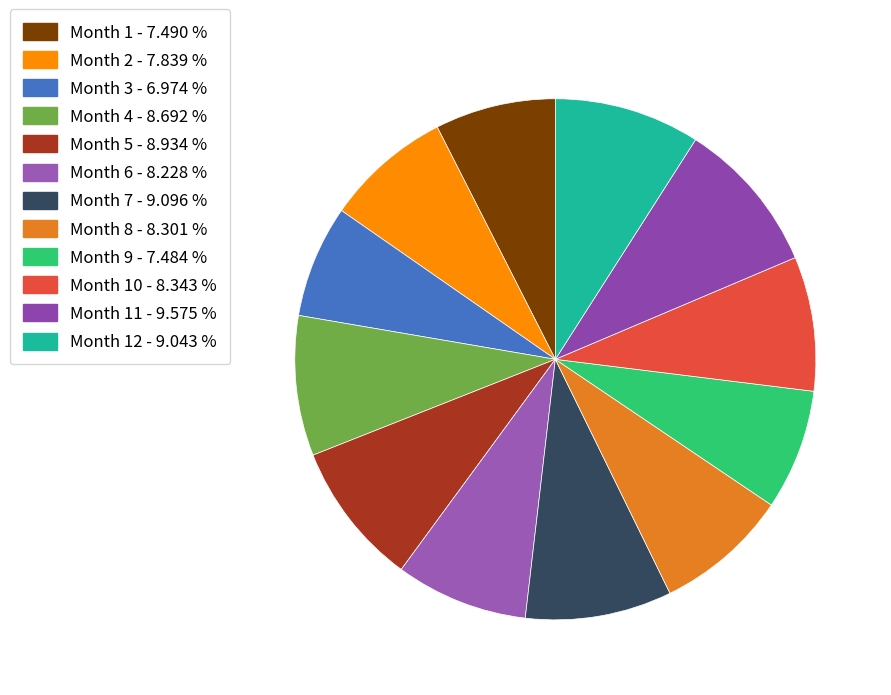

How many segments does this pie chart have?

12